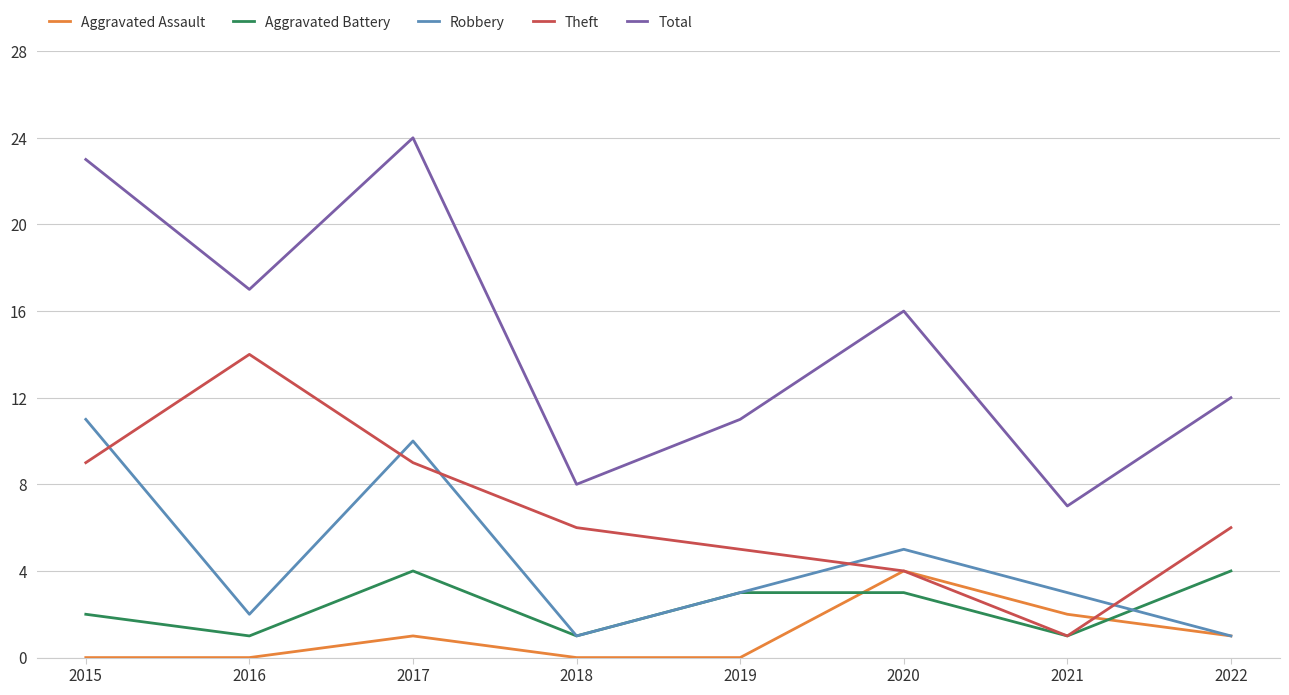

Read the Theft value at 2016.

14